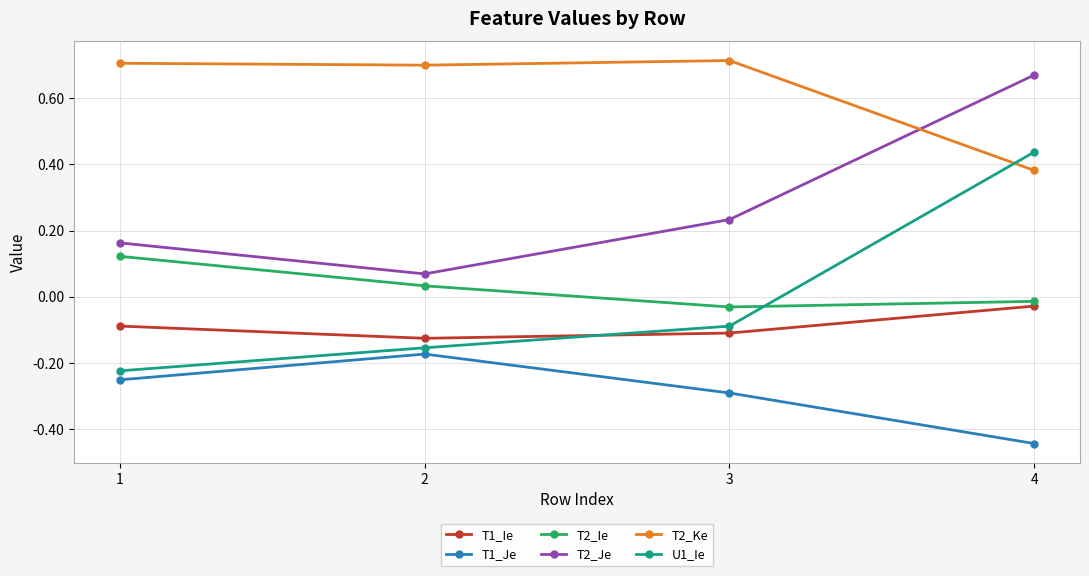

Which category has the lowest value across all series?

4